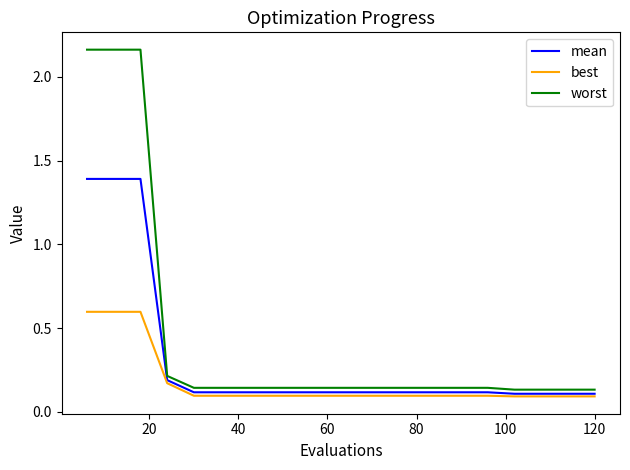

Which series has the widest spread of values?

worst